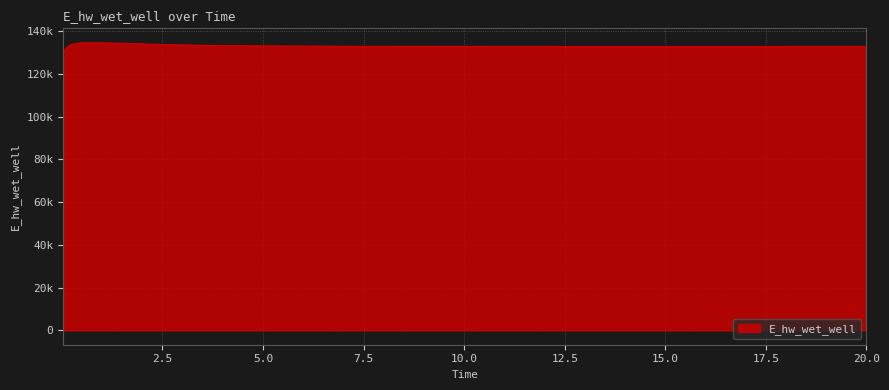

Does the chart have visible grid lines?

Yes